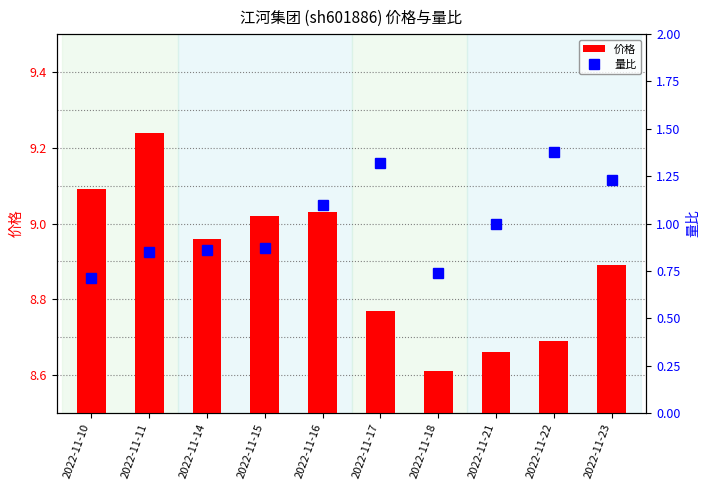

What is the maximum value for 价格?

9.2